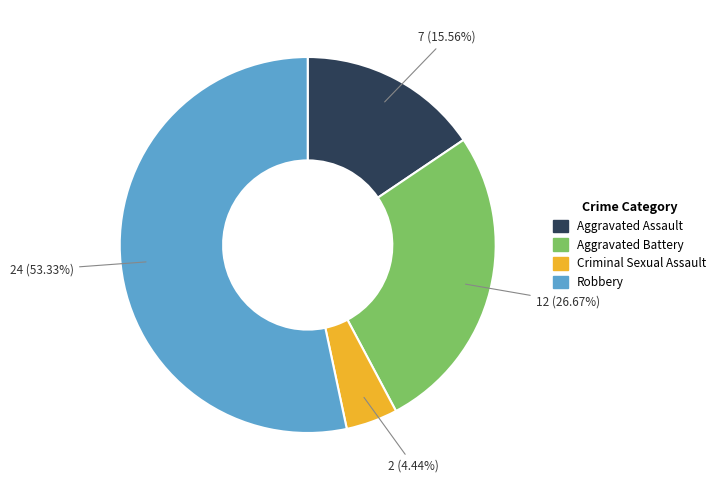

What is the largest slice in the pie chart?

Robbery